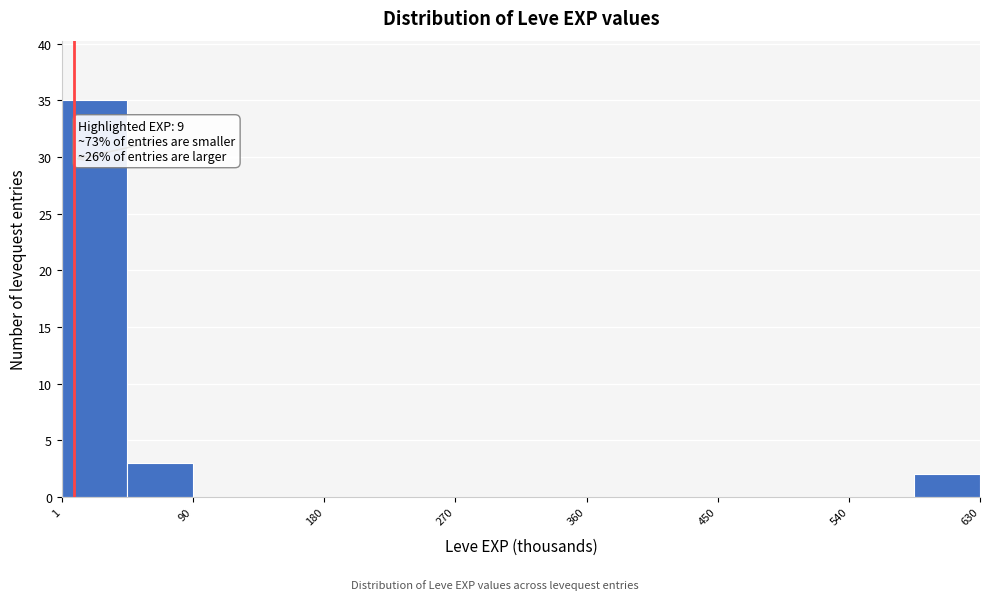

Over which range of the x-axis is the bar tallest?

0 to 50